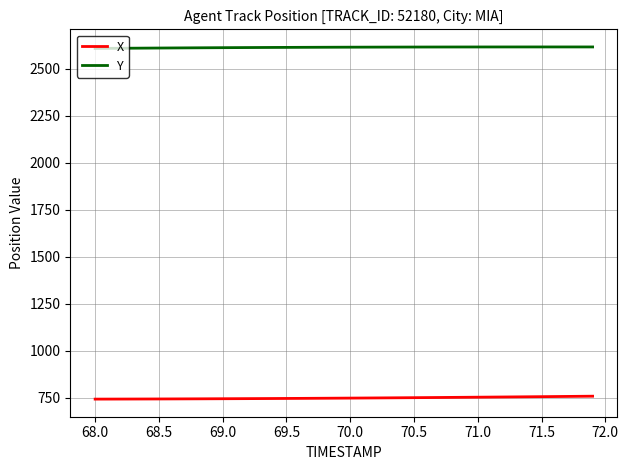

Rank the series by their maximum value, from highest to lowest.

Y, X